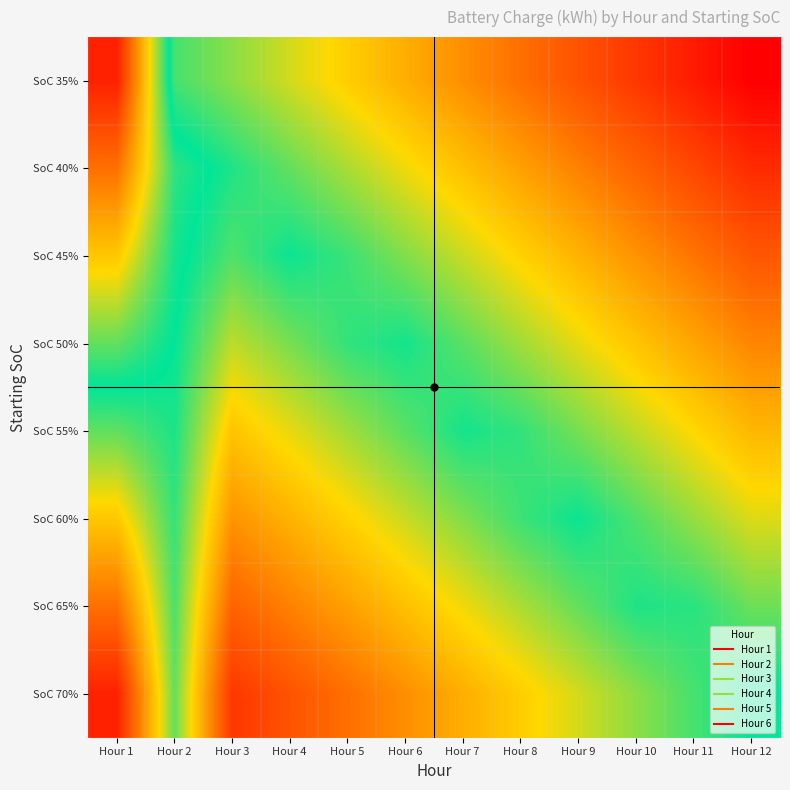

Which has a higher value, Hour 5 or Hour 6?

Hour 5